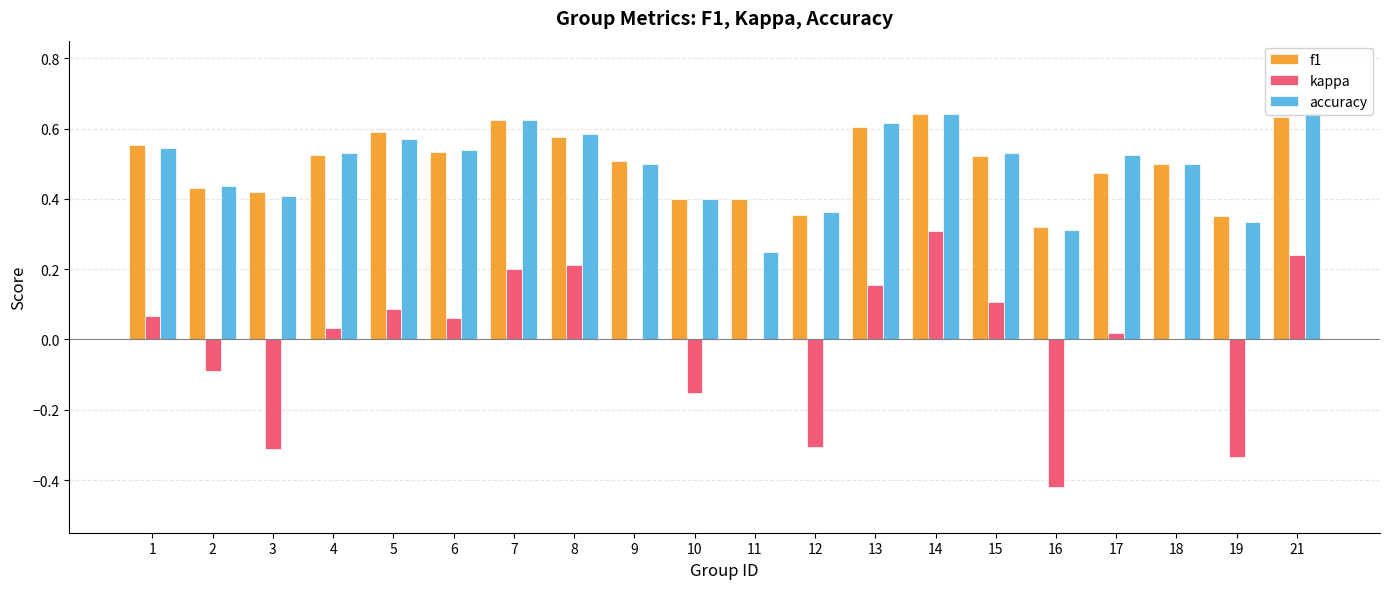

What is the value of the accuracy bar at the 12th from the left?

0.4